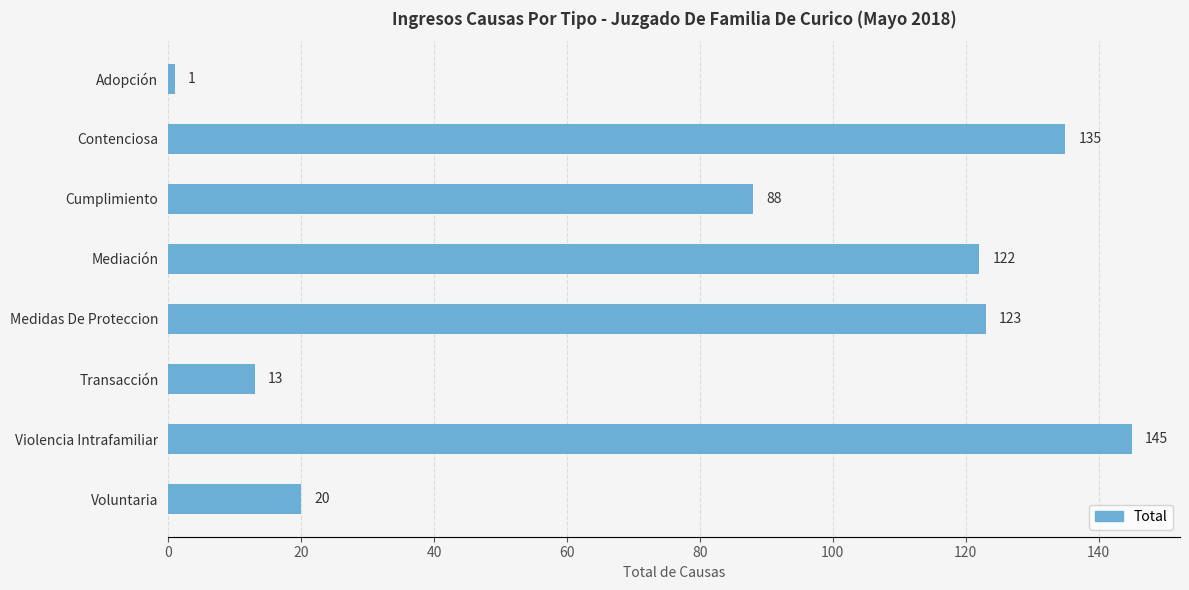

The chart shows a value of 122 at Mediación. True or false?

True